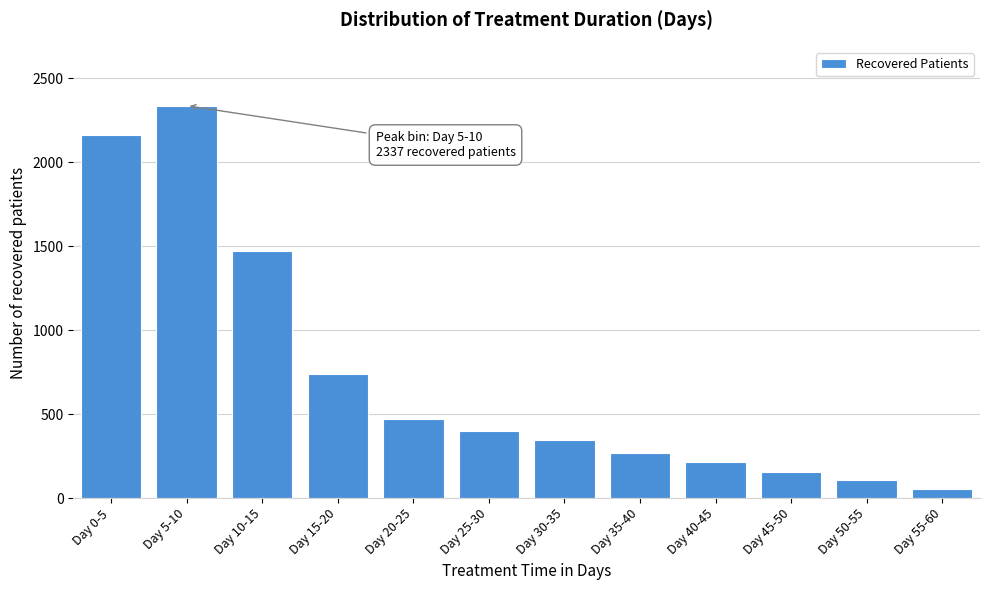

Reading right to left, what are all the values shown in this chart?

55	105	155	213	270	346	399	470	741	1469	2337	2164